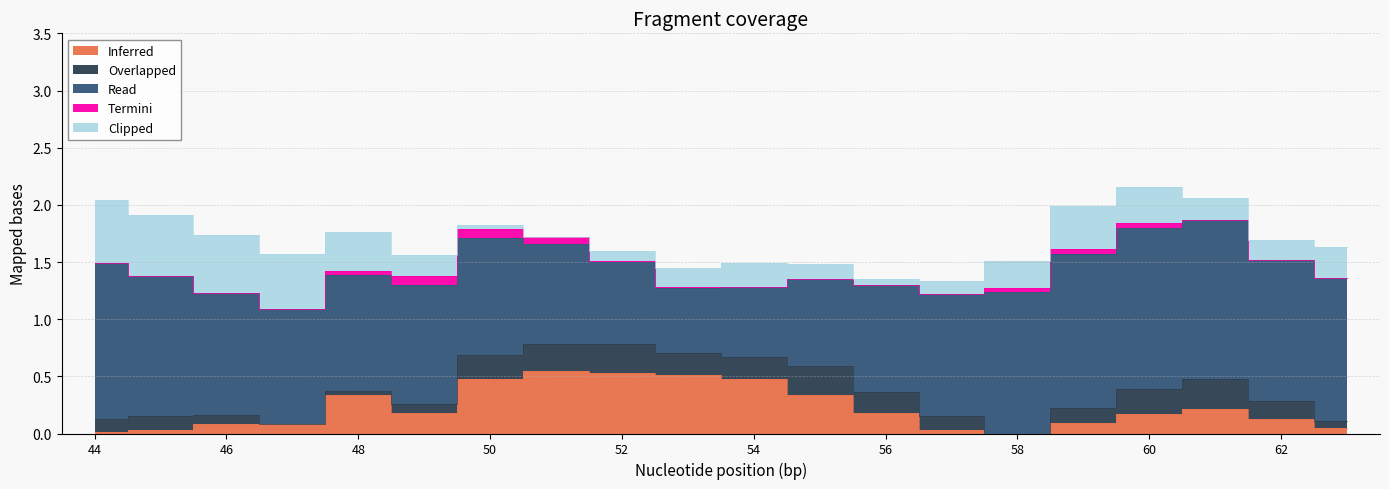

Is it true that Inferred equals 0.0 at 59?

False